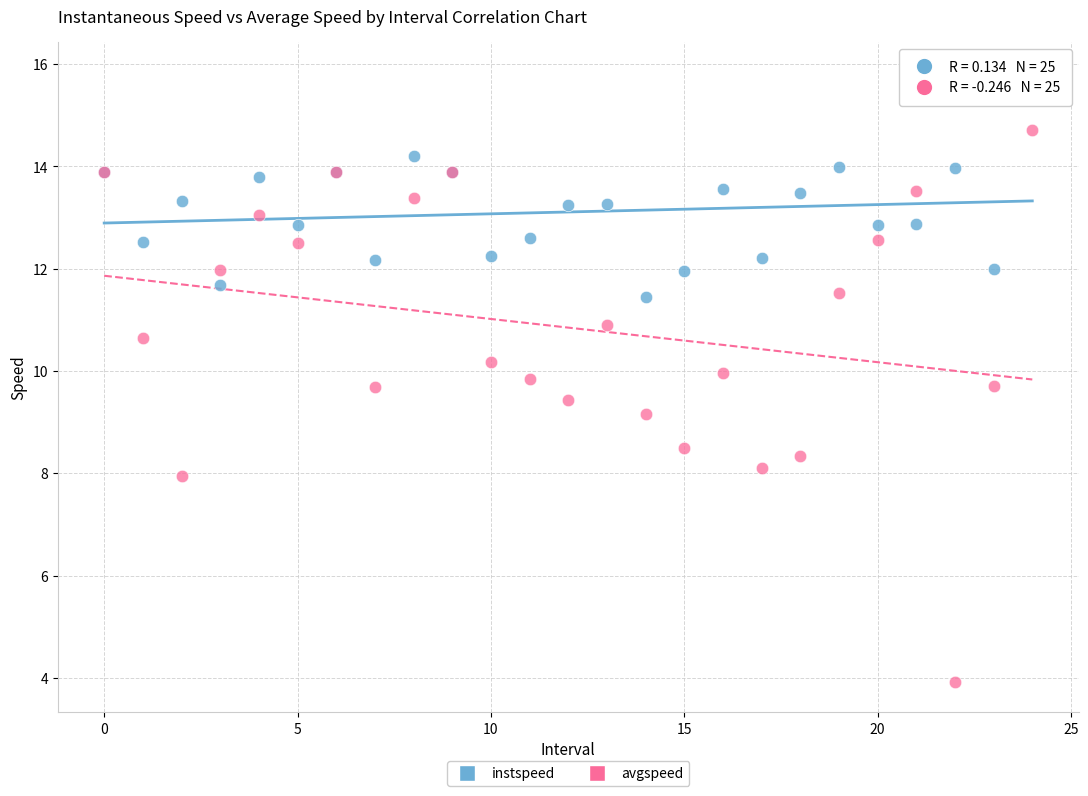

Which series reaches the maximum Y coordinate?

instspeed